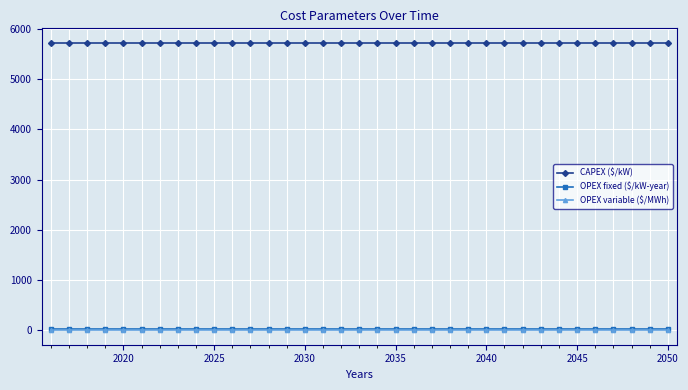

True or false: CAPEX ($/kW) and OPEX variable ($/MWh) intersect in this chart.

False